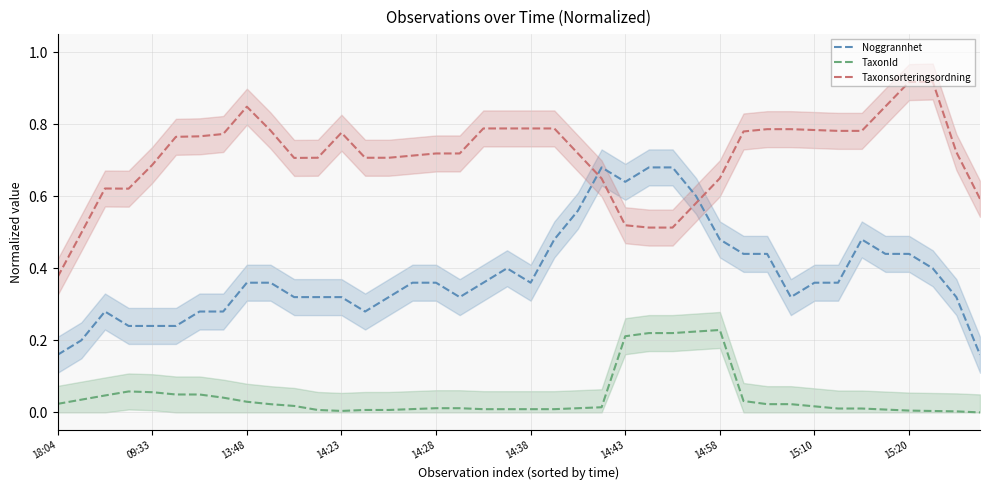

How many interior local peaks does the TaxonId series have?

2